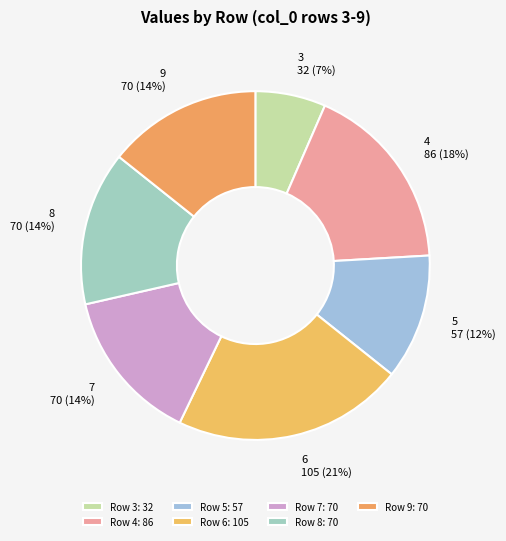

How many slices are in this pie chart?

7